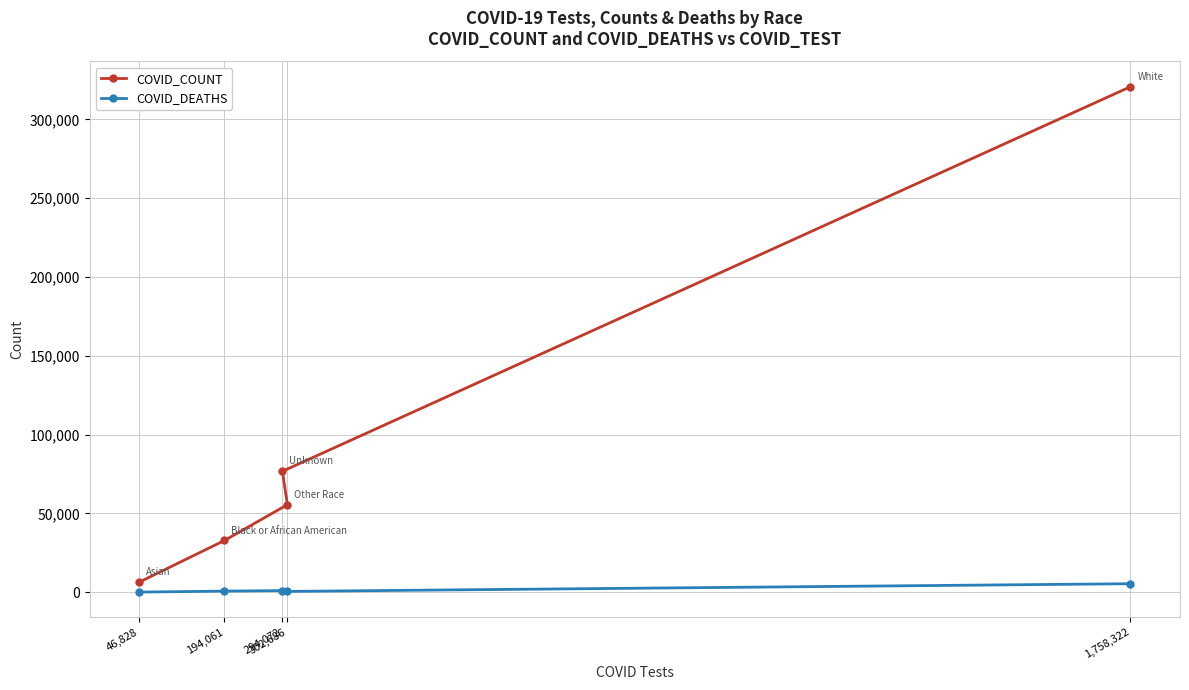

At which category is the sum across all series the highest?

1,758,322